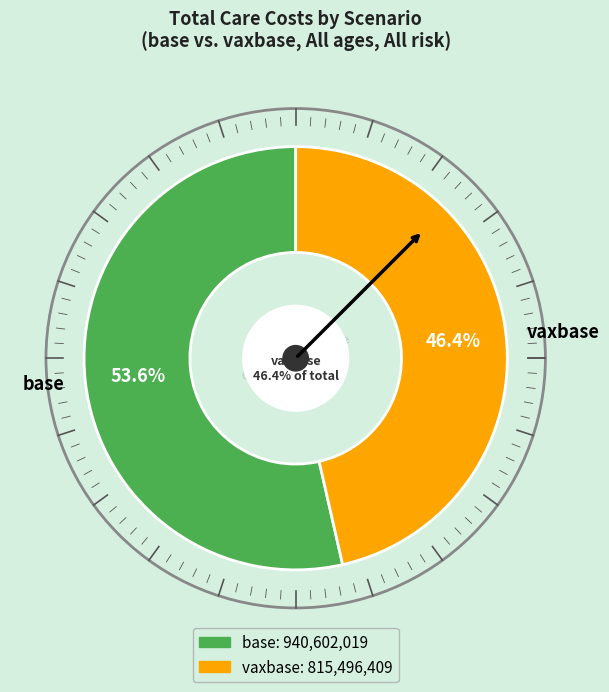

What percentage is the base slice, to the nearest percent?

54%